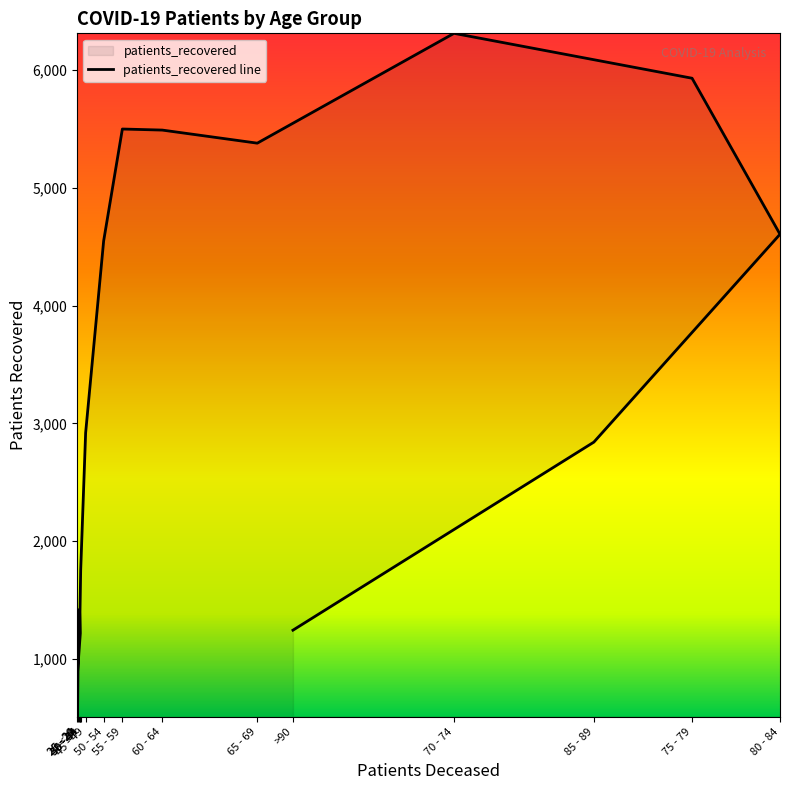

What is the greatest value displayed?

6310